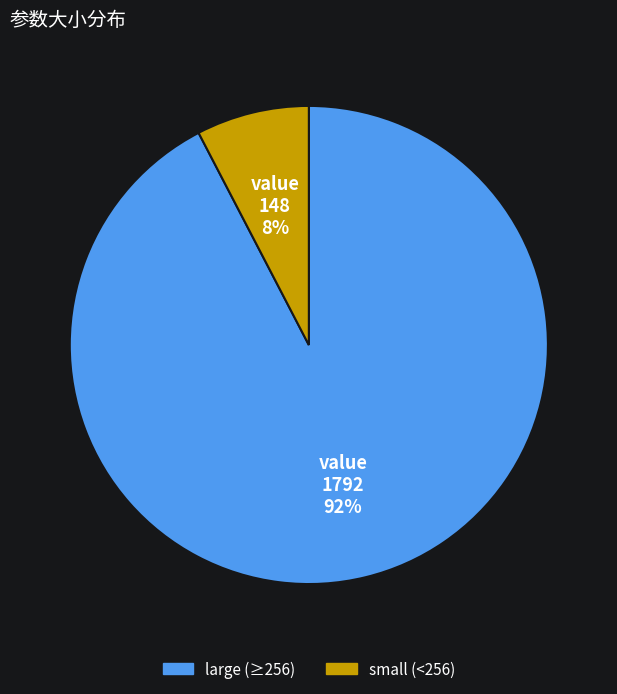

To the nearest percent, what is the average slice percentage?

50%